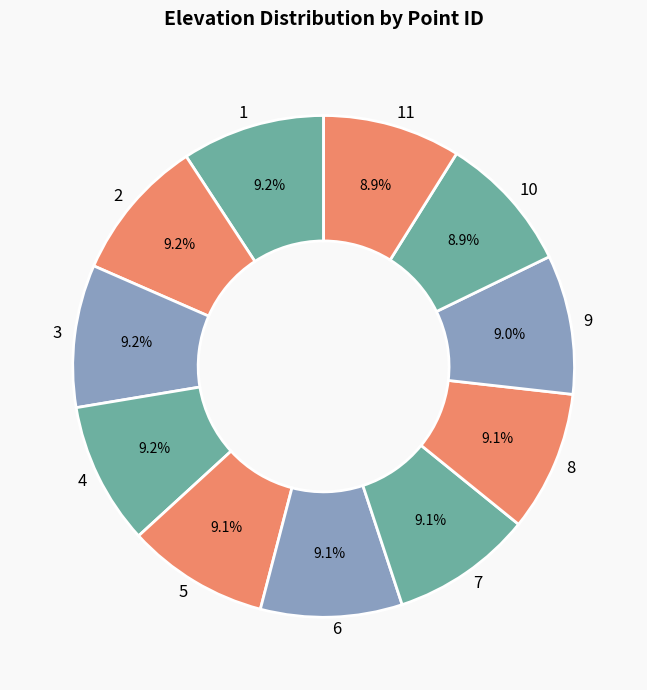

To the nearest percent, what portion does 9 represent?

9%